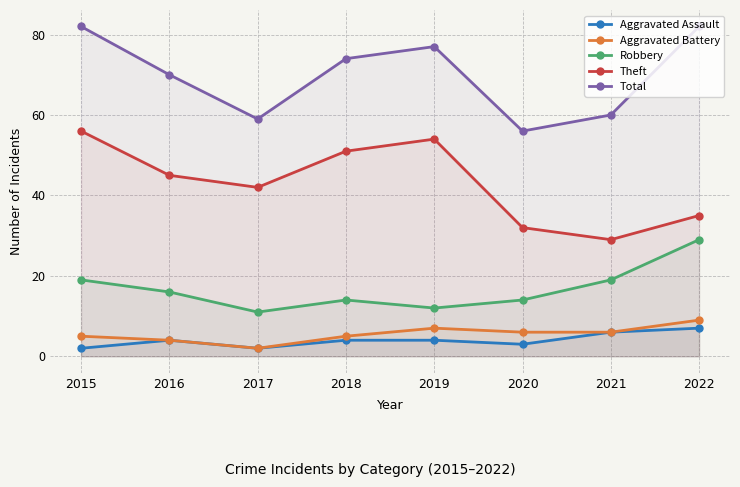

True or false: Aggravated Battery and Theft intersect in this chart.

False